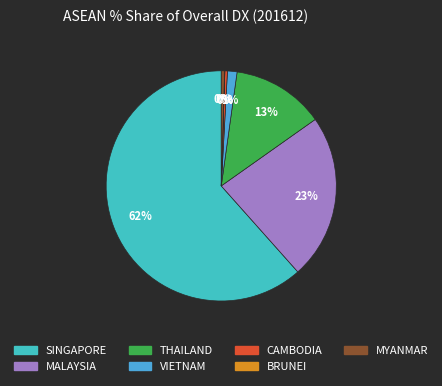

To the nearest percent, what is the difference between the CAMBODIA and SINGAPORE slice percentages?

61%